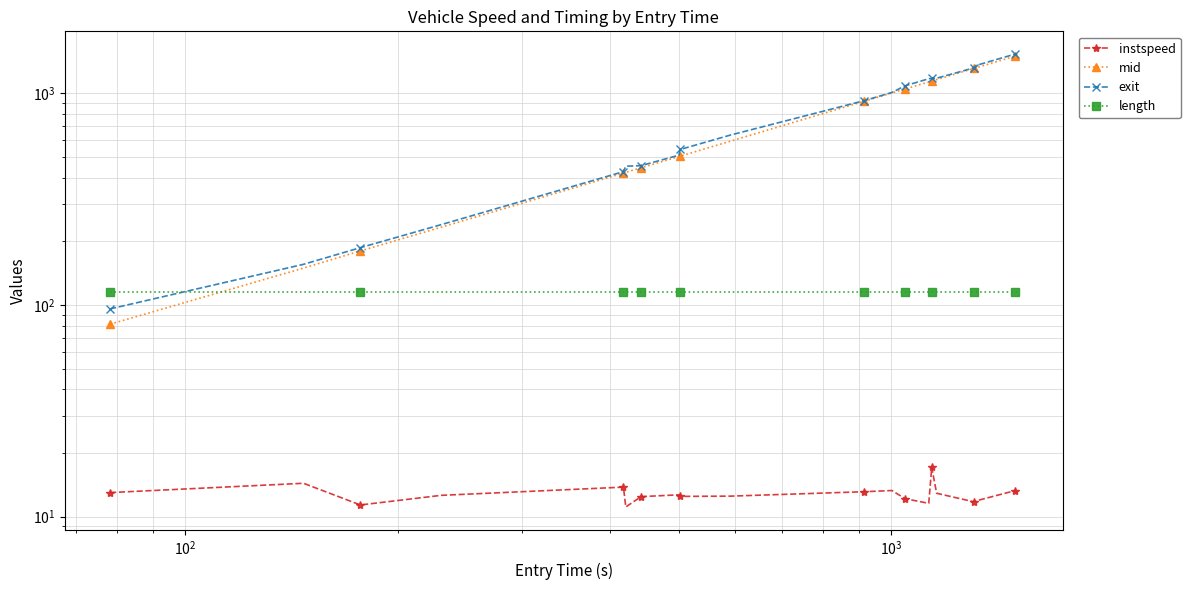

True or false: instspeed and mid cross at least once.

False